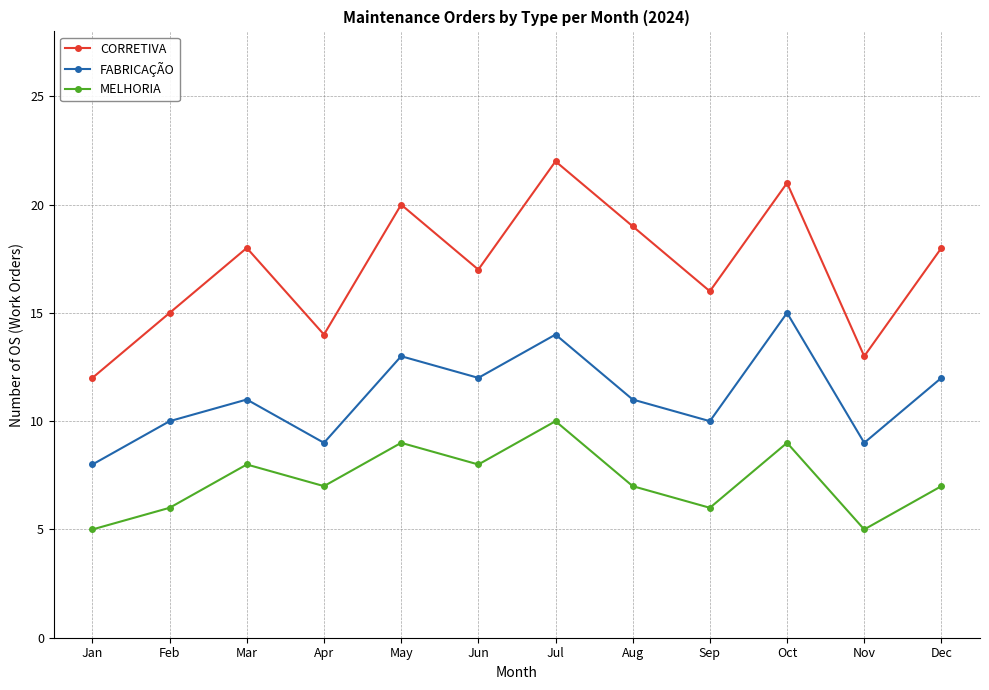

What is the value of the CORRETIVA point at the 9th from the left?

16